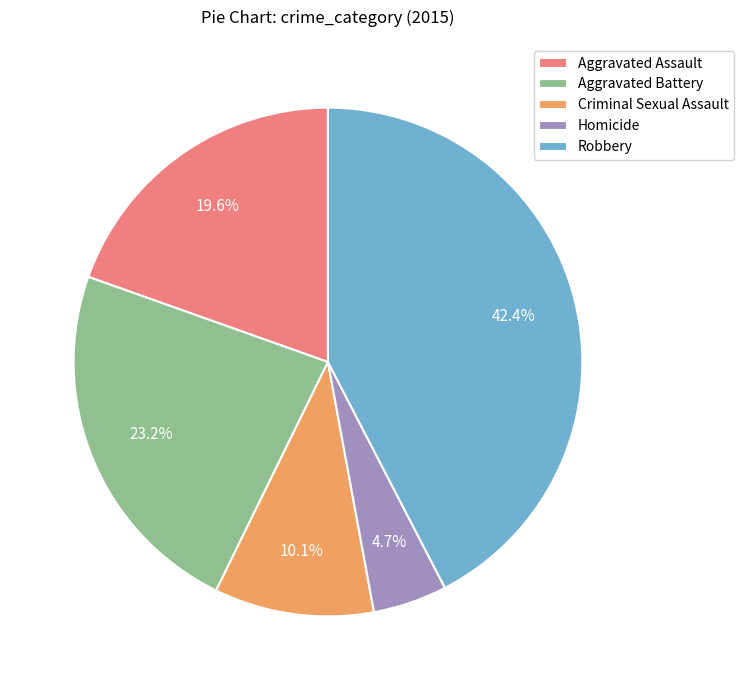

What percentage do Aggravated Assault and Homicide together represent?

24.3%